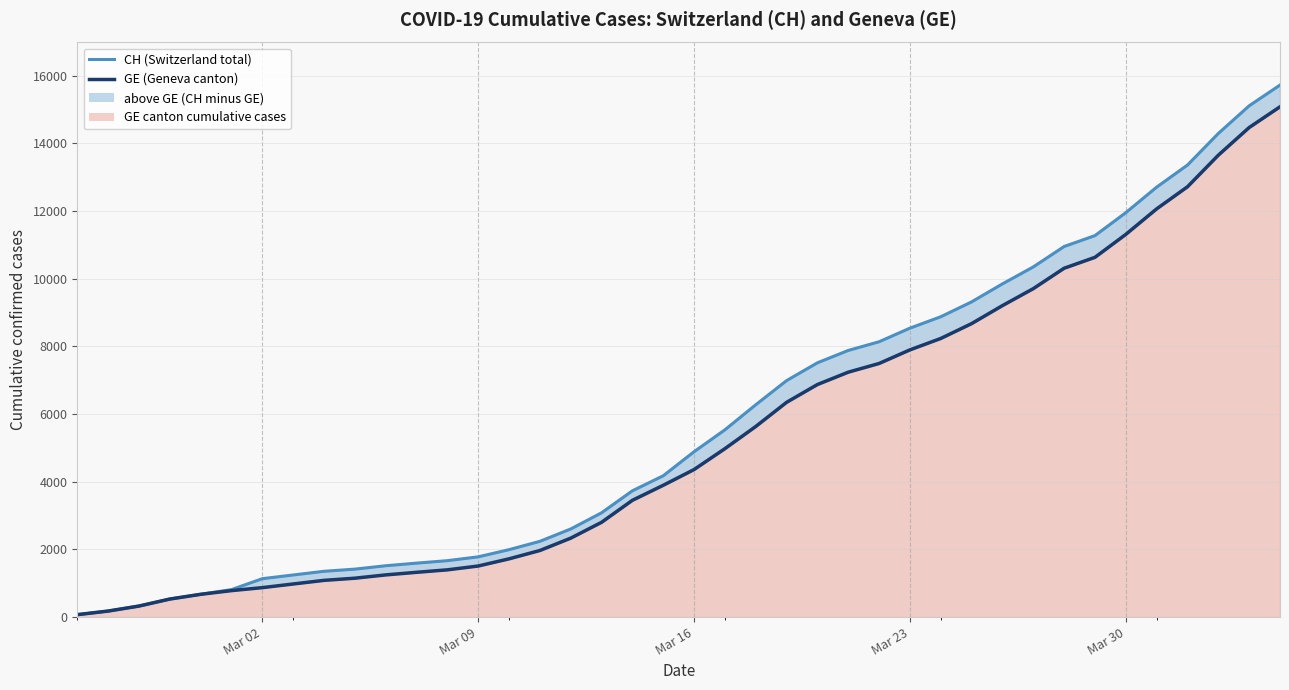

List the series in order of their overall mean, highest first.

CH (Switzerland total), GE (Geneva canton)